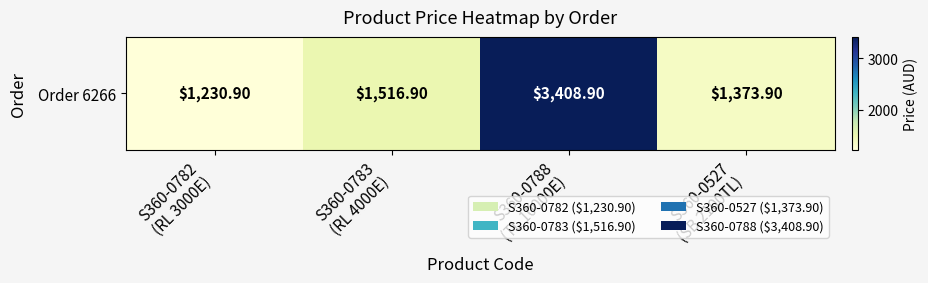

Reading left to right, extract all data points from this chart.

1230.9	1516.9	3408.9	1373.9